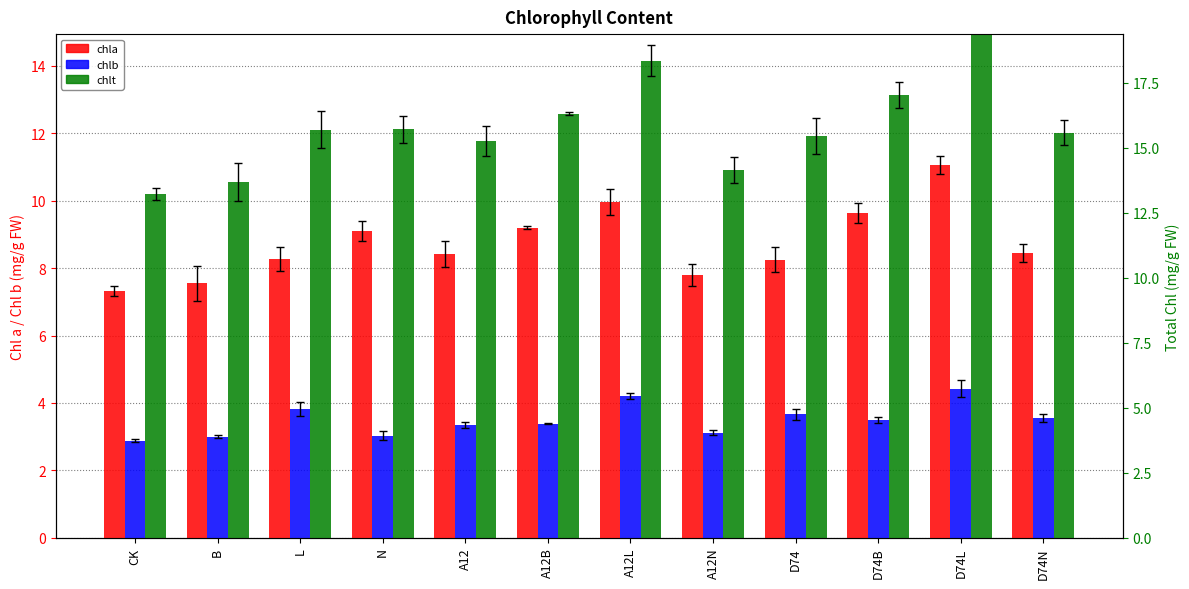

Rank the series by their maximum value, from lowest to highest.

chlb, chla, chlt